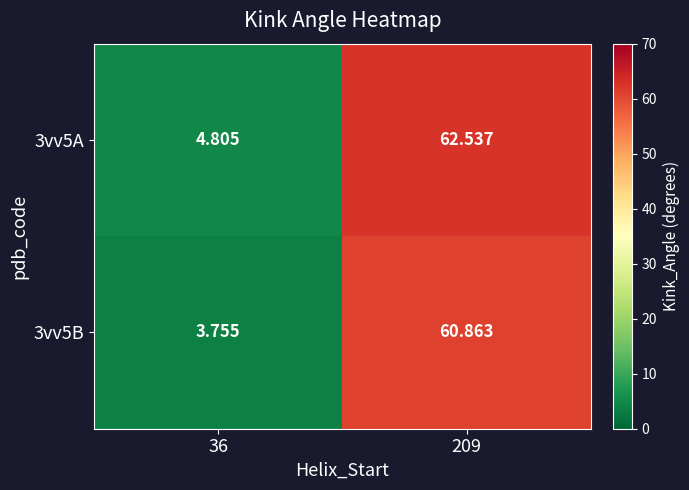

Count the number of categories in the chart.

2